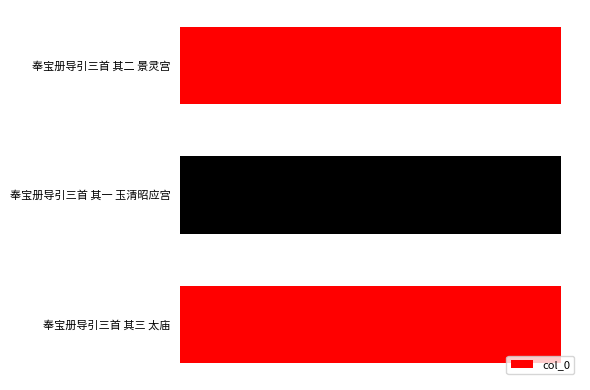

Are the bars horizontal?

Yes